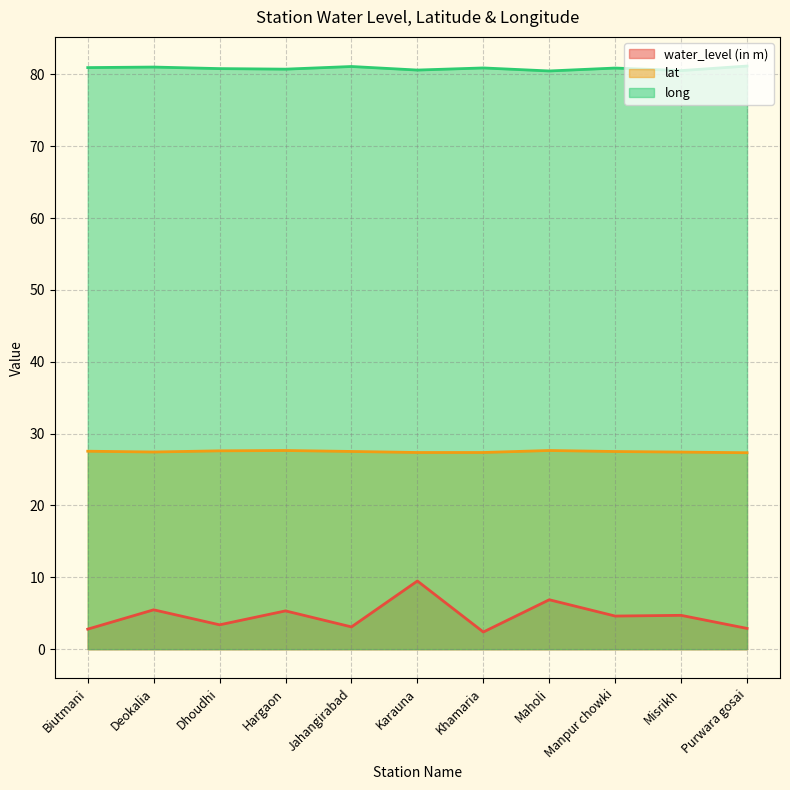

How many distinct data groups are displayed?

3